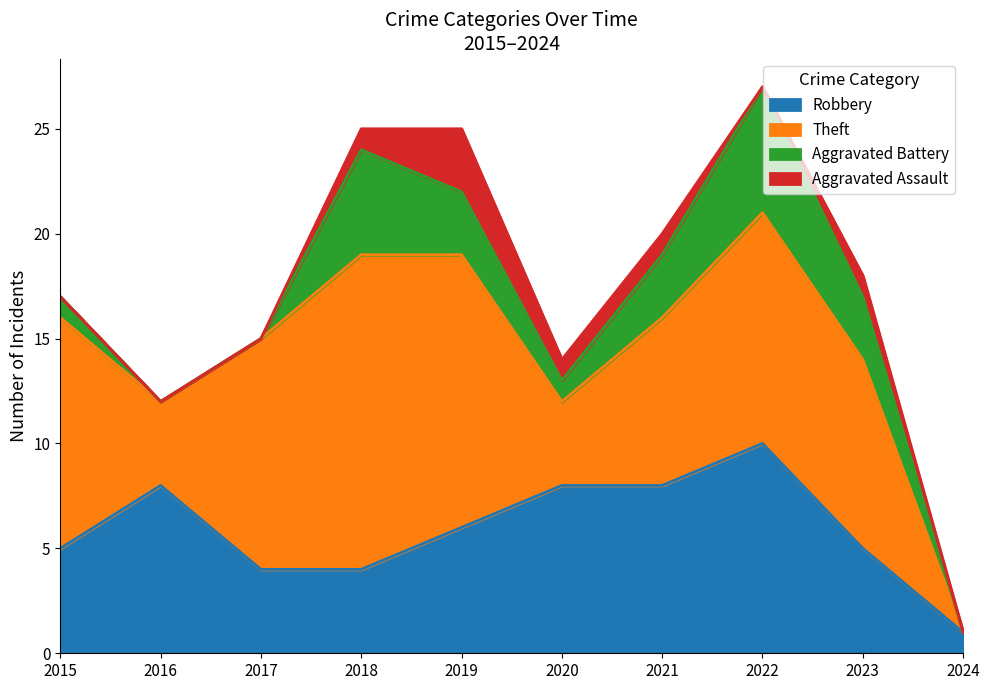

What is the value of the Theft point at the 7th from the left?

8